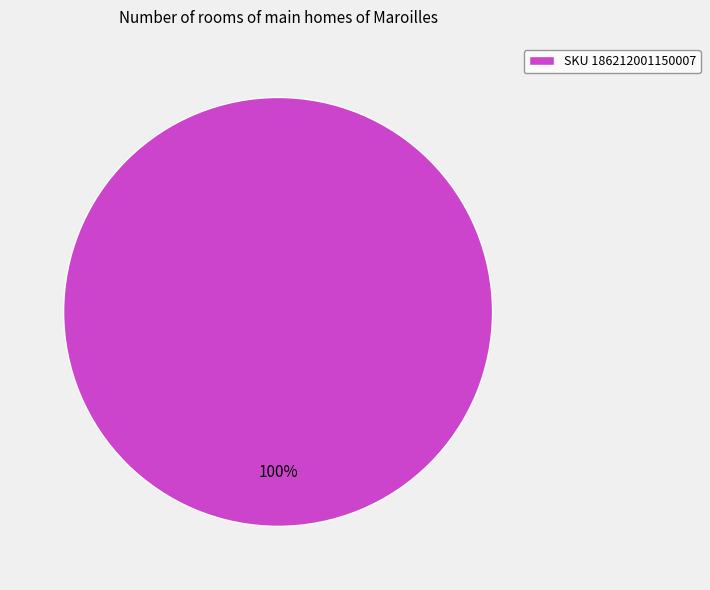

What percentage is the SKU 186212001150007 slice, to the nearest percent?

100%